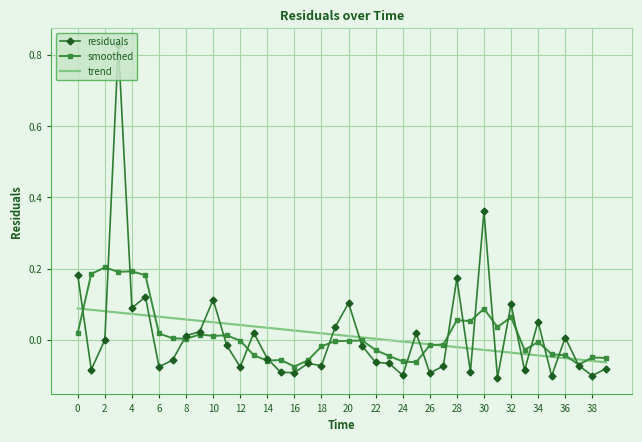

Which series has the largest range (max minus min)?

residuals